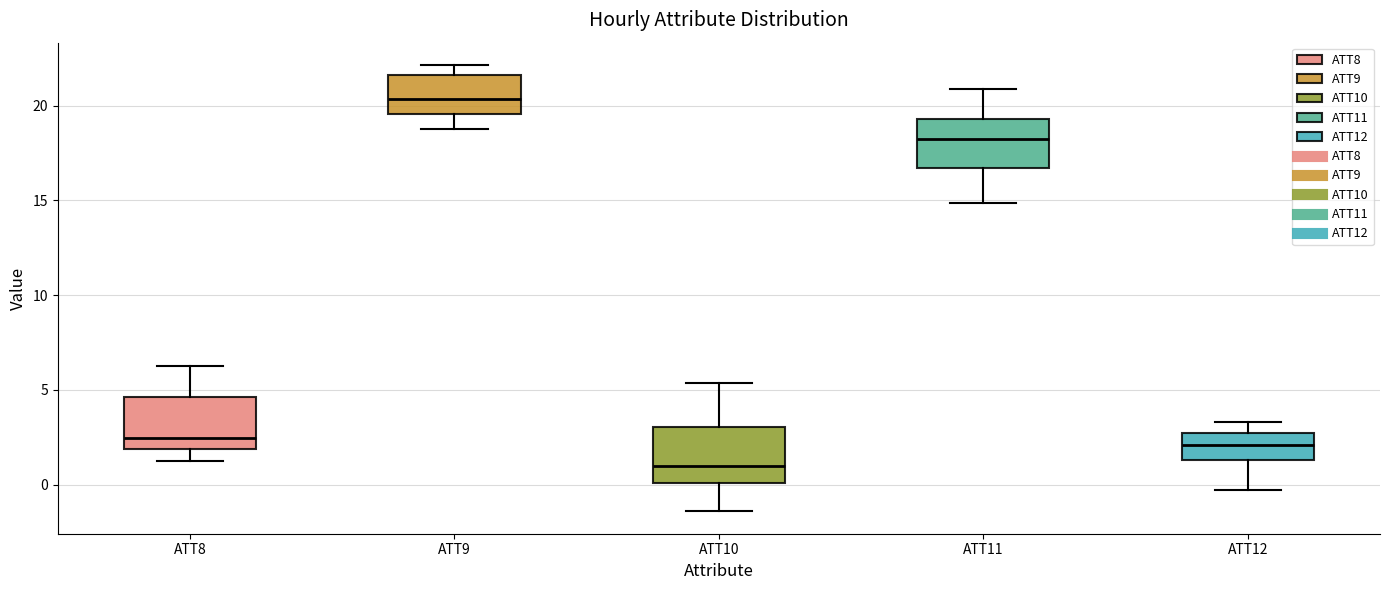

Reading left to right, transcribe this box plot: for each box, give where its median line is, the range the box spans, and where its two whiskers end, as read against the y-axis. The values are not printed on the chart, so give them approximately, as read against the axis.

ATT8: median 2.5, box 2.0 to 4.5, whiskers 1.0 to 6.0
ATT9: median 20.5, box 19.5 to 21.5, whiskers 19.0 to 22.0
ATT10: median 1.0, box 0.0 to 3.0, whiskers -1.5 to 5.5
ATT11: median 18.0, box 16.5 to 19.5, whiskers 15.0 to 21.0
ATT12: median 2.0, box 1.5 to 2.5, whiskers -0.5 to 3.5